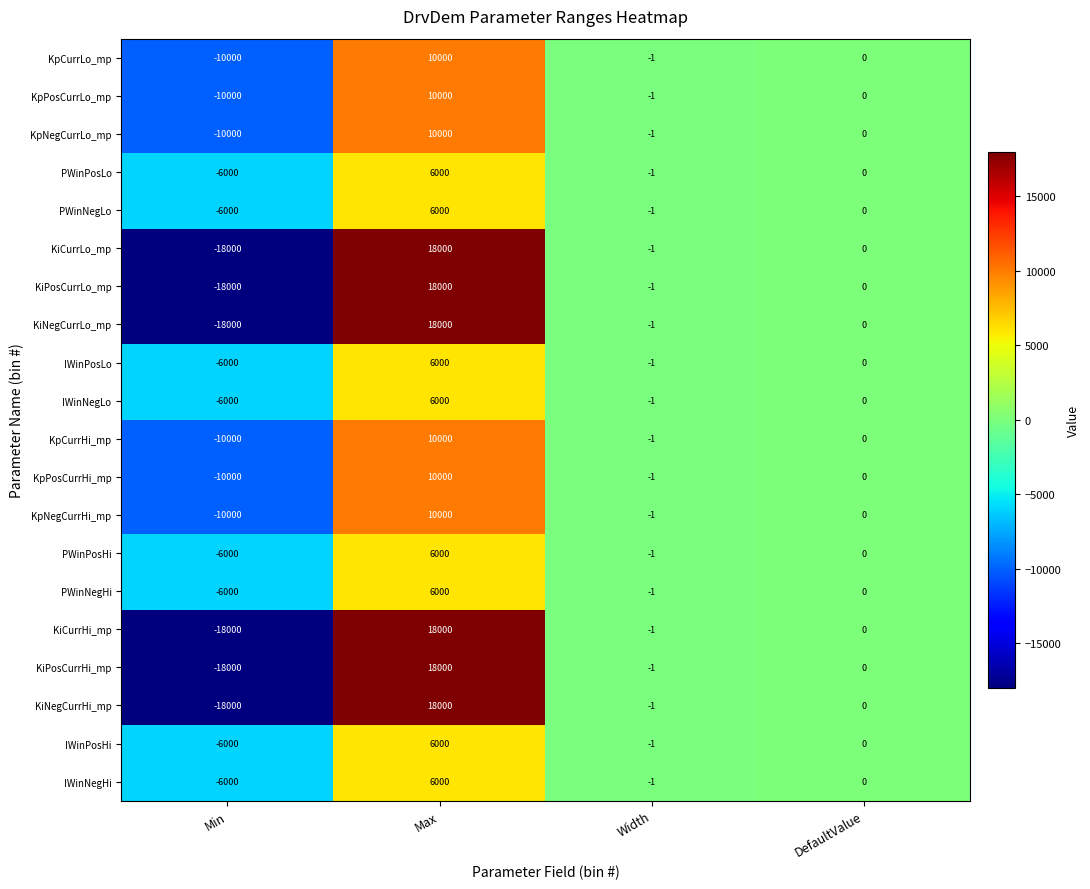

Is it true that KiNegCurrHi_mp equals -30475 at Min?

False